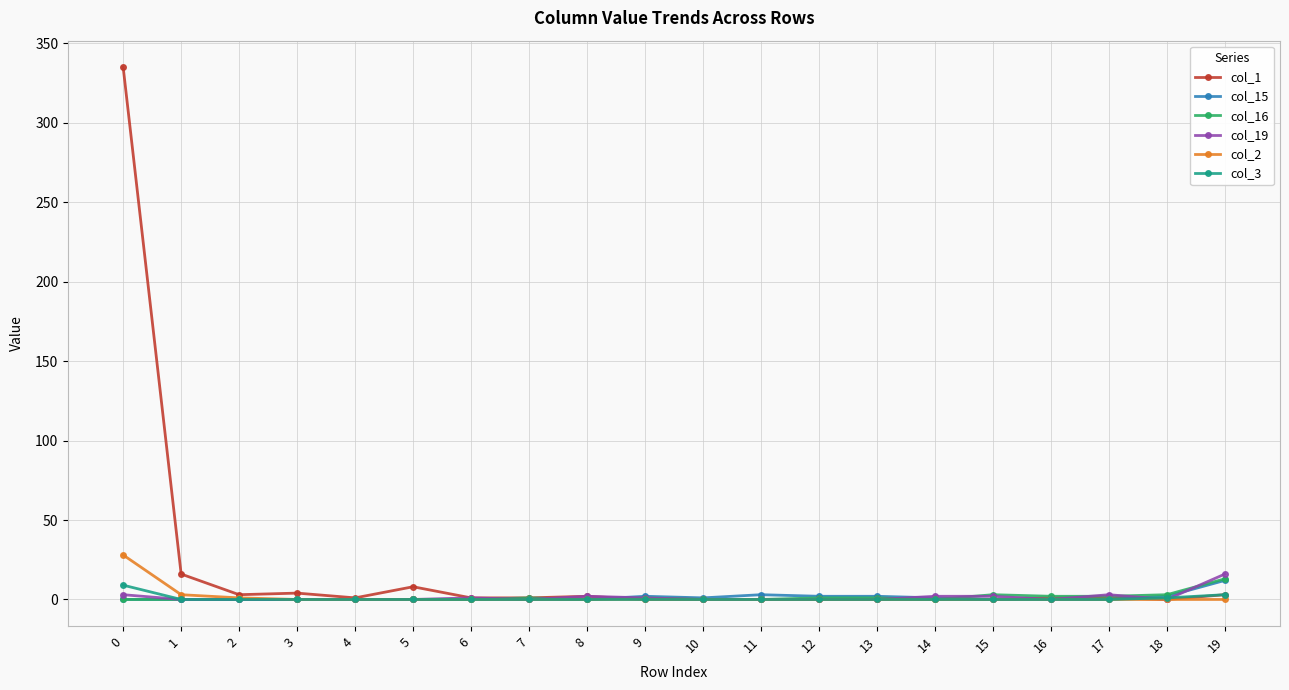

True or false: col_1 has more than 0 interior local peaks.

True